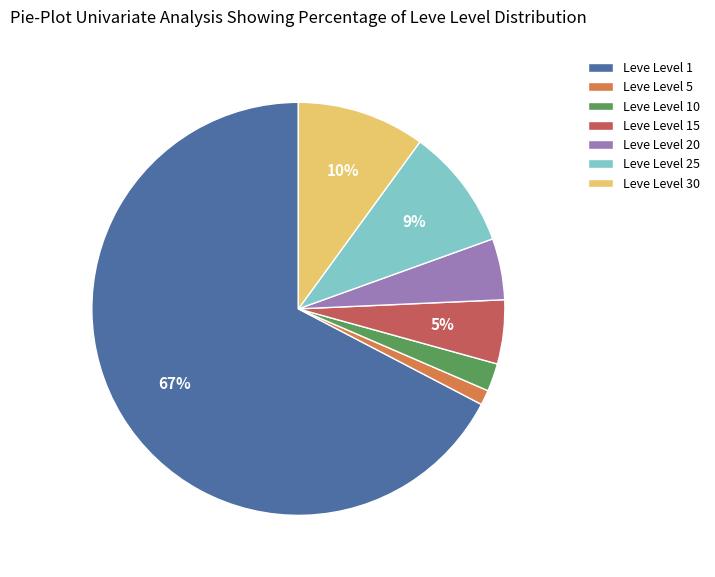

True or false: Leve Level 1 accounts for 1% of the total.

False